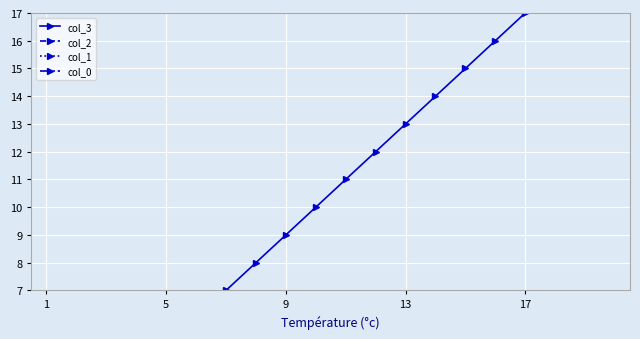

What are all the series names shown in the legend?

col_3, col_2, col_1, col_0